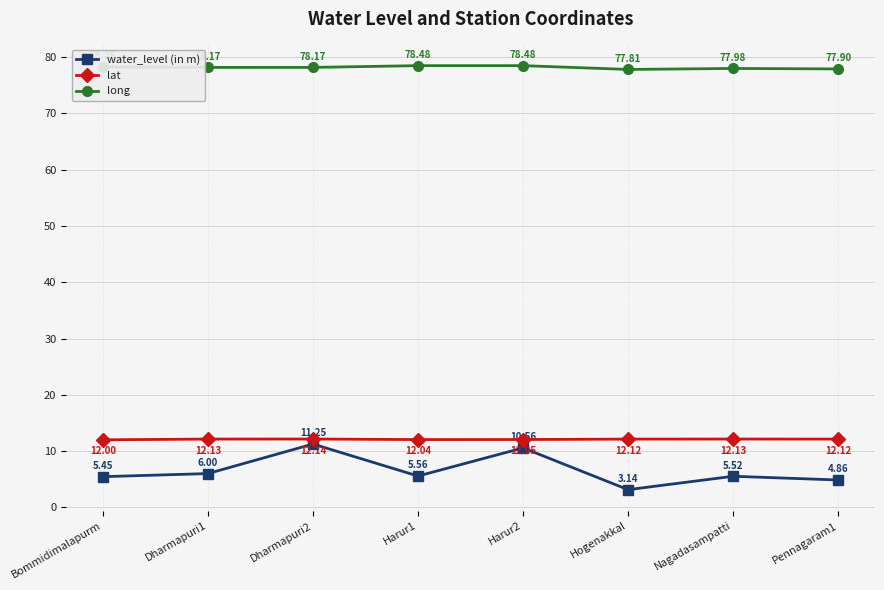

How many lines are shown in the chart?

3